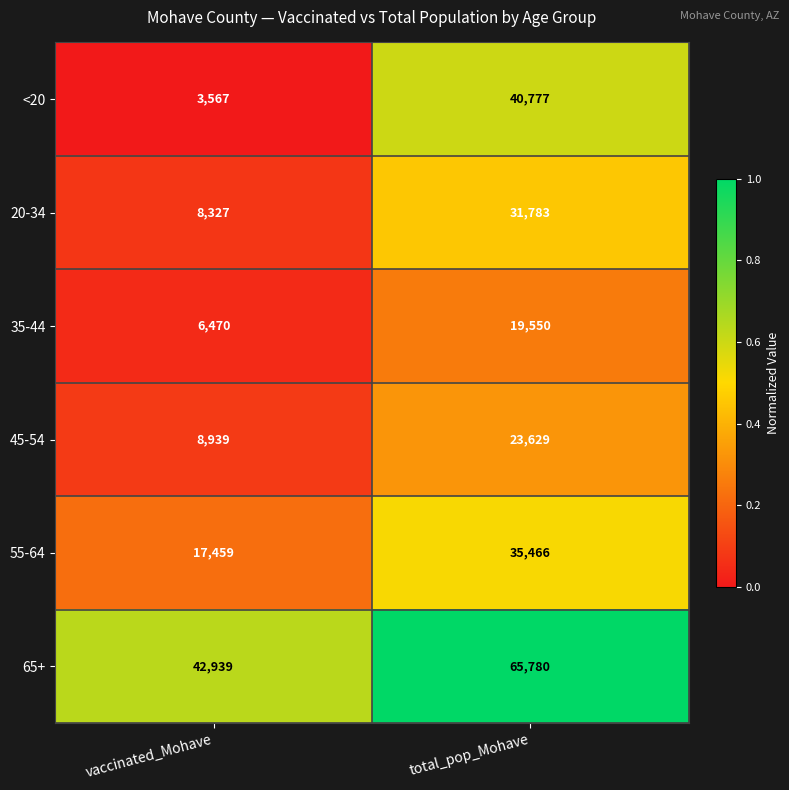

What is the difference between the <20 values at total_pop_Mohave and vaccinated_Mohave?

37210